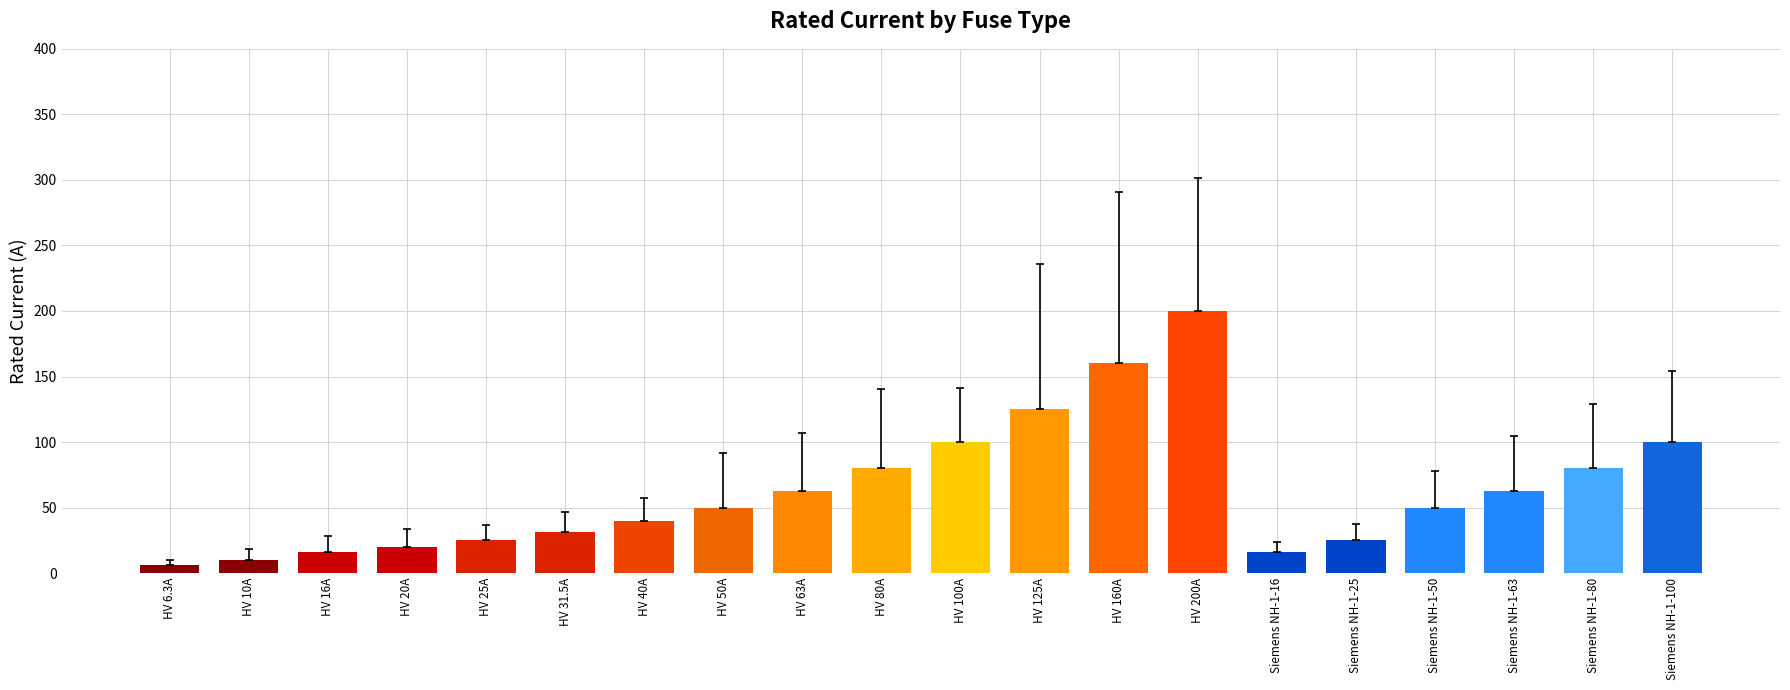

How many series are shown in this chart?

1